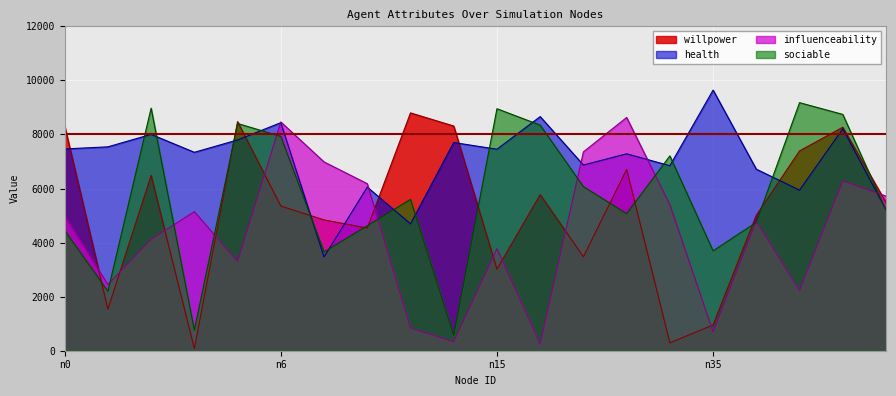

Reading left to right, extract all data points from this chart.

willpower: 8318.3	1533.2	6483.2	80.1	8474.7	5351.4	4839.1	4536.4	8797.6	8312.1	3013.7	5773.2	3475.8	6707.4	292.4	953.0	5012.5	7391.6	8266.8	5482.3
health: 7464.5	7542.5	8003.5	7340.5	7797.8	8436.6	3467.5	6052.9	4693.1	7702.3	7453.8	8661.0	6869.3	7284.0	6845.6	9641.0	6715.7	5940.5	8209.5	5217.5
influenceability: 4980.5	2448.7	4121.3	5144.3	3302.3	8462.2	6984.9	6179.3	841.1	329.1	3777.8	250.9	7357.3	8629.0	5402.4	695.0	4789.6	2225.8	6282.2	5718.4
sociable: 4450.9	2199.2	8972.8	759.5	8405.8	7929.6	3655.8	4620.4	5597.3	572.3	8952.5	8345.1	6071.2	5069.4	7207.7	3694.4	4749.4	9176.5	8741.8	5195.6